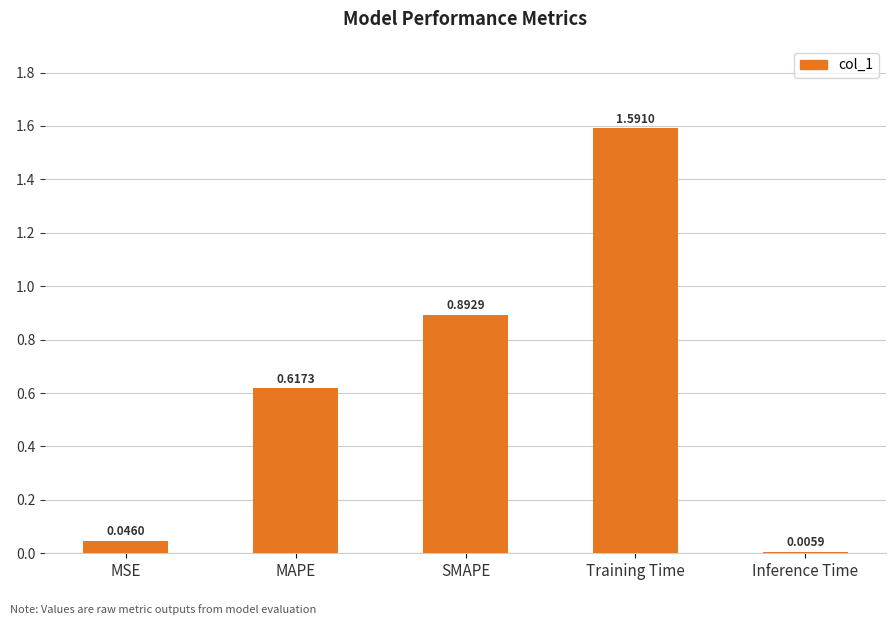

How many data points does each series have?

5